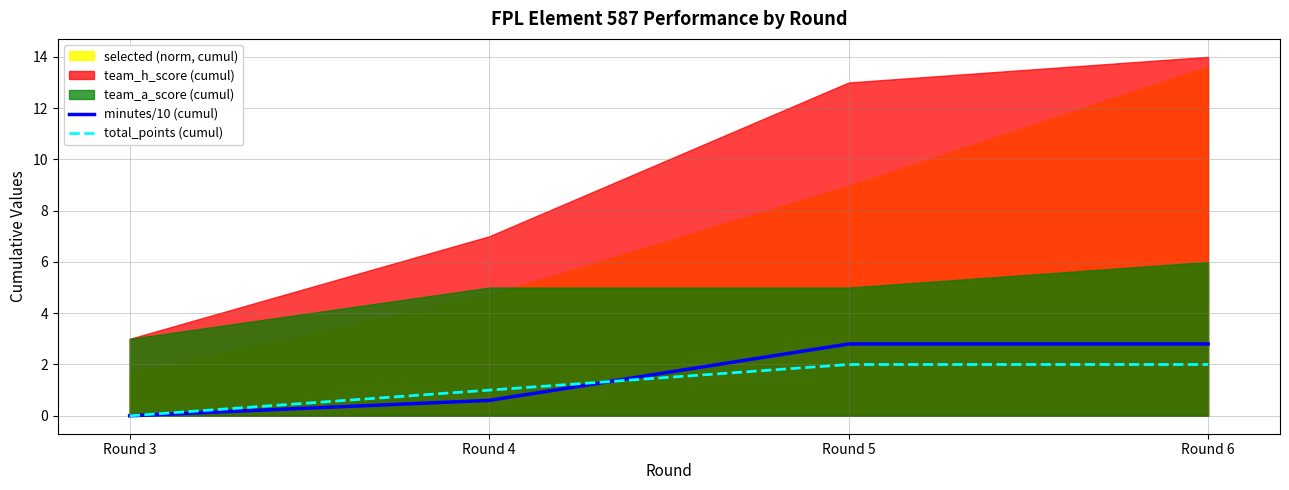

At which label is total_points (cumul) closest to 1?

Round 4